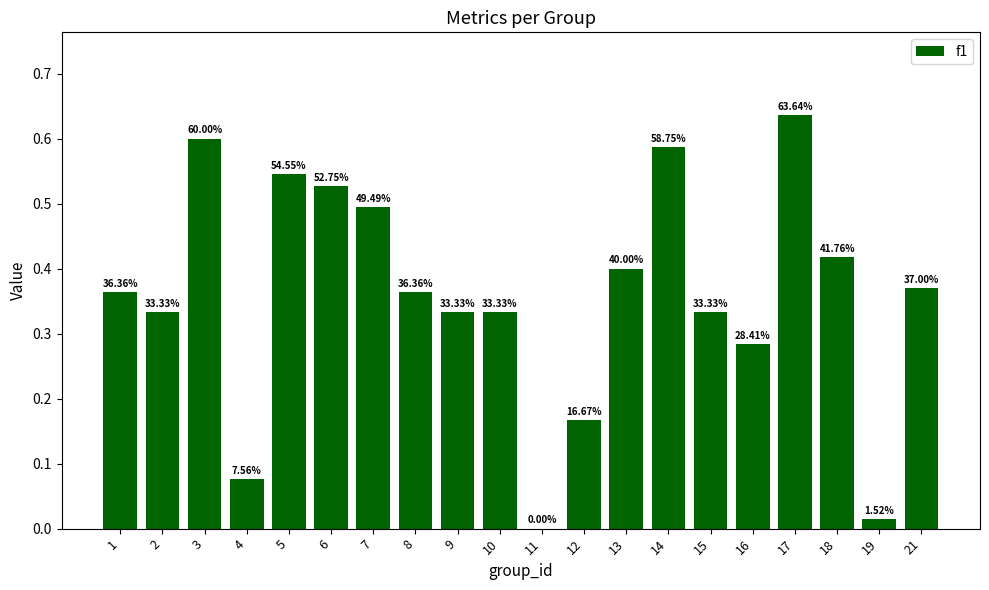

Are the bars horizontal?

No